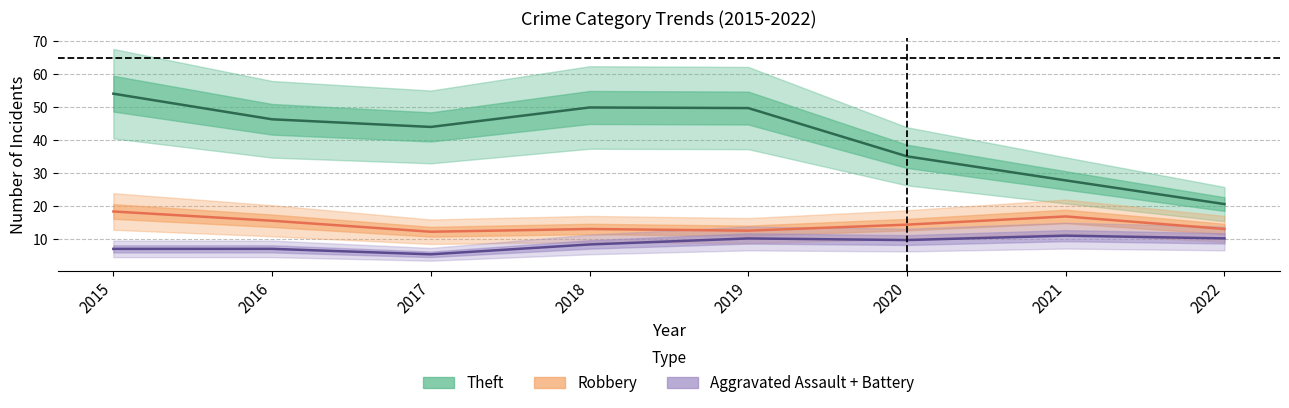

Is it true that Robbery equals 11.0 at 2021?

False